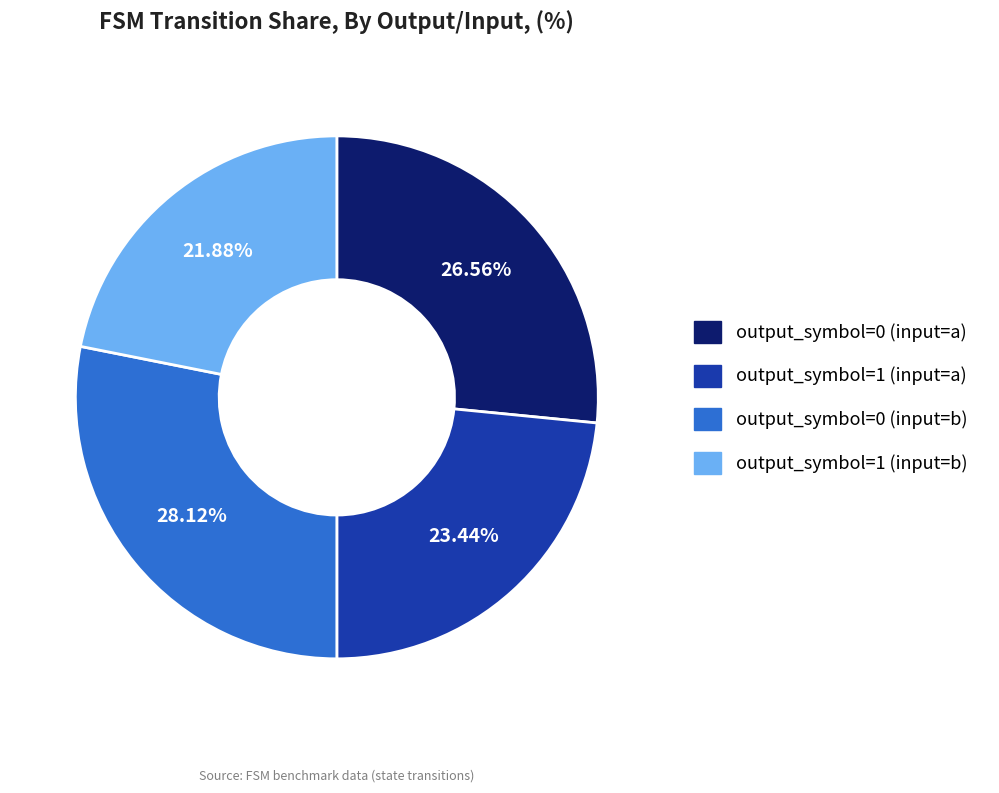

What percentage is NOT represented by output_symbol=1 (input=a)?

76.6%